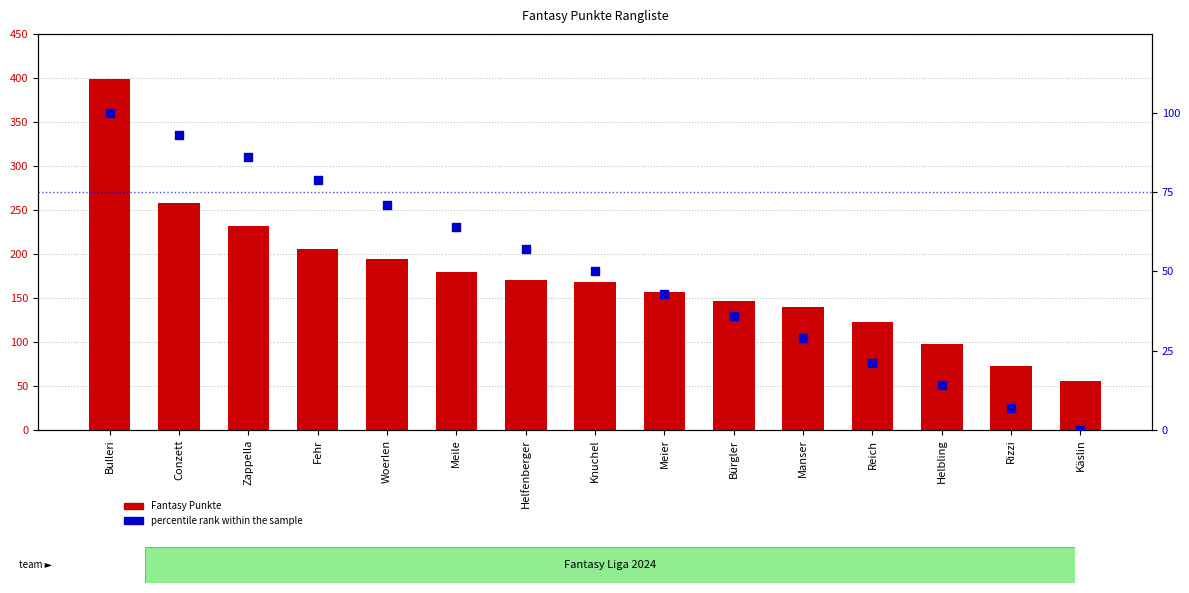

Which series reaches the minimum Y coordinate?

percentile rank within the sample